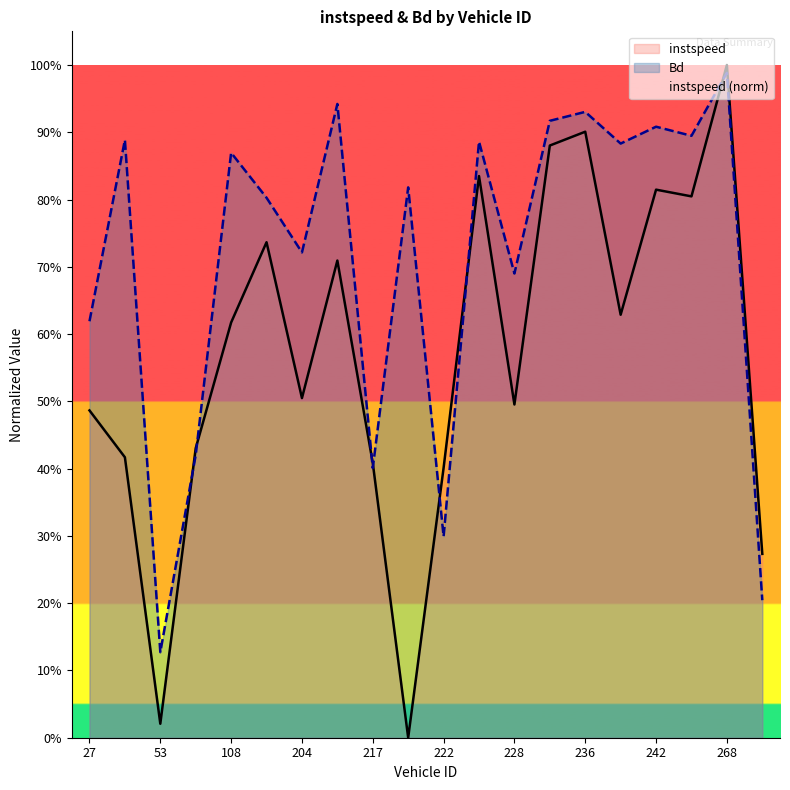

Reading left to right, transcribe all the data shown in this chart.

instspeed: 27.0=0.5	47.0=0.4	53.0=0.0	54.0=0.4	108.0=0.6	195.0=0.7	204.0=0.5	209.0=0.7	217.0=0.4	221.0=0.0	222.0=0.4	226.0=0.8	228.0=0.5	234.0=0.9	236.0=0.9	239.0=0.6	242.0=0.8	243.0=0.8	268.0=1.0	271.0=0.3
Bd: 27.0=0.6	47.0=0.9	53.0=0.1	54.0=0.4	108.0=0.9	195.0=0.8	204.0=0.7	209.0=0.9	217.0=0.4	221.0=0.8	222.0=0.3	226.0=0.9	228.0=0.7	234.0=0.9	236.0=0.9	239.0=0.9	242.0=0.9	243.0=0.9	268.0=1.0	271.0=0.2